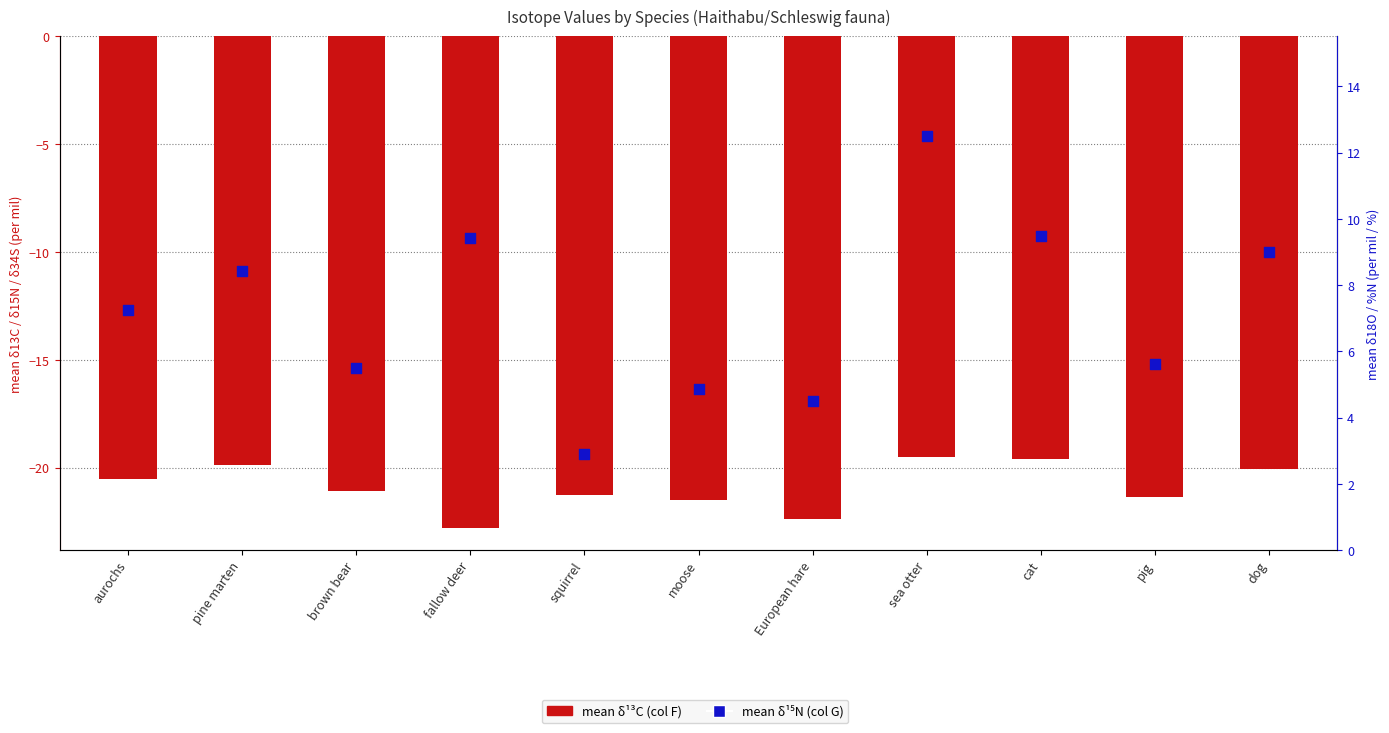

What are all the series names shown in the legend?

mean δ¹³C (col F), mean δ¹⁵N (col G)